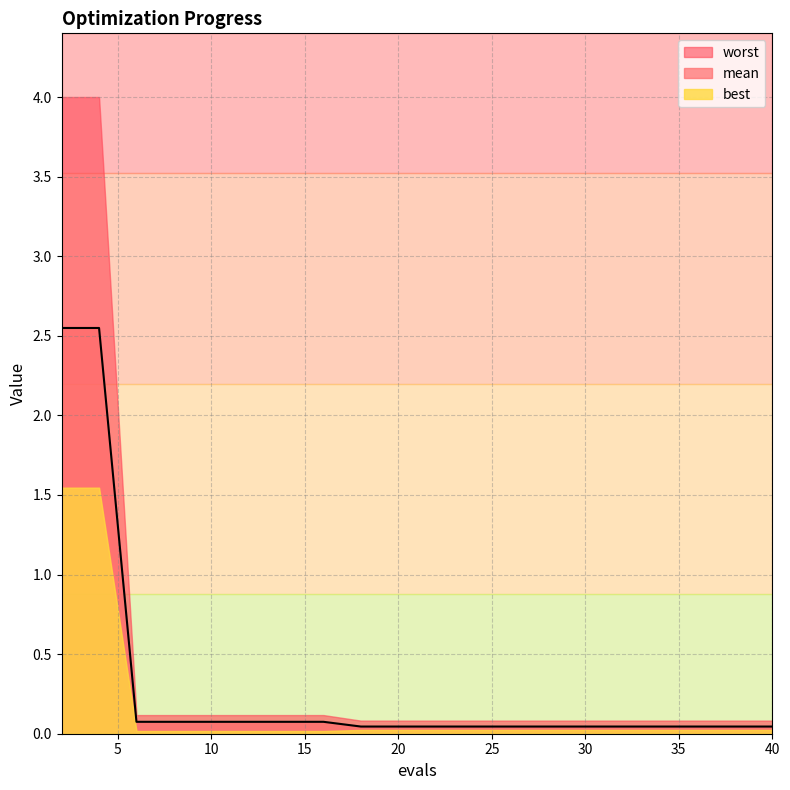

True or false: mean has more than 0 interior local peaks.

False